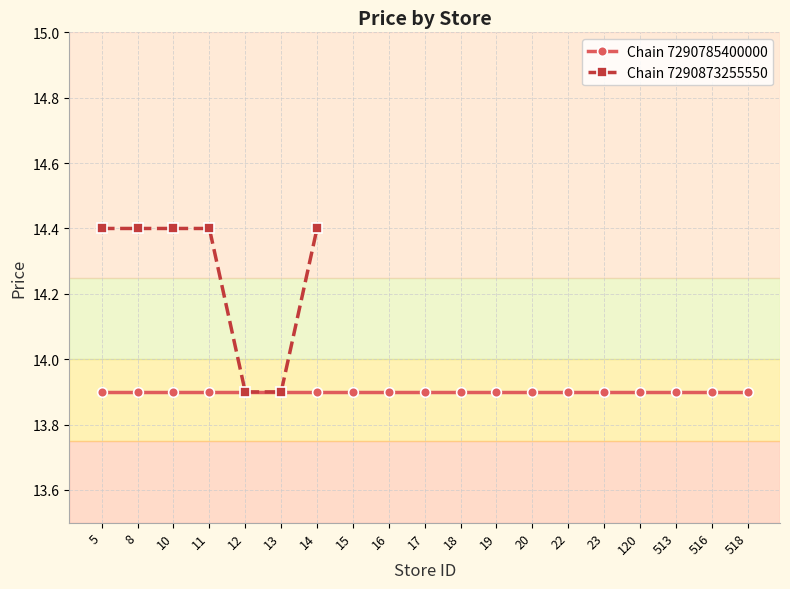

The chart shows a value of 14.4 at 10. True or false?

True